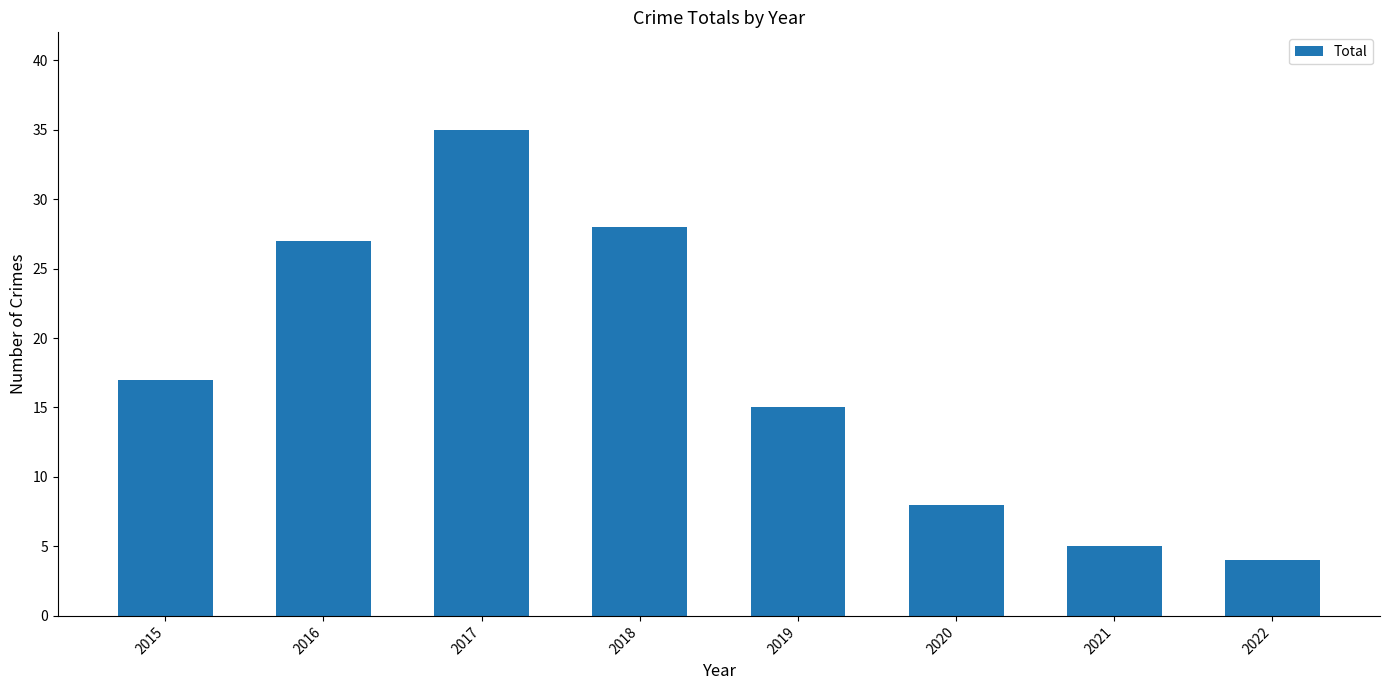

Reading right to left, extract all data points from this chart.

2022=4	2021=5	2020=8	2019=15	2018=28	2017=35	2016=27	2015=17